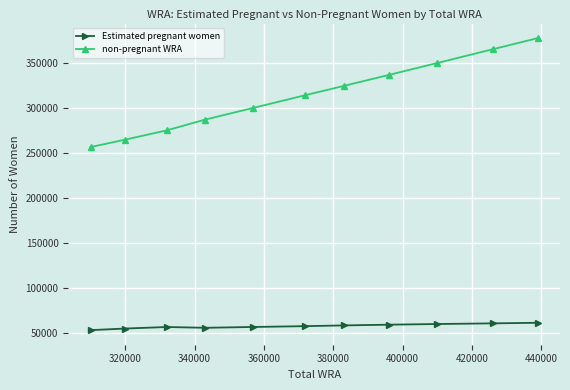

What is the smallest value displayed?

53401.9